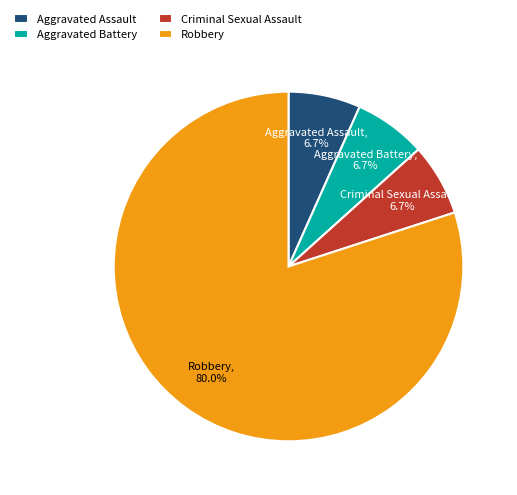

What is the largest slice in the pie chart?

Robbery